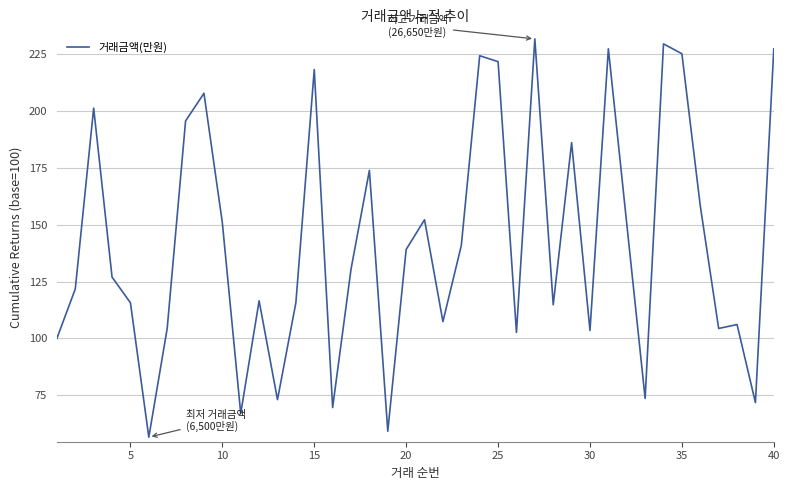

What is the difference between the maximum and minimum values?

175.2